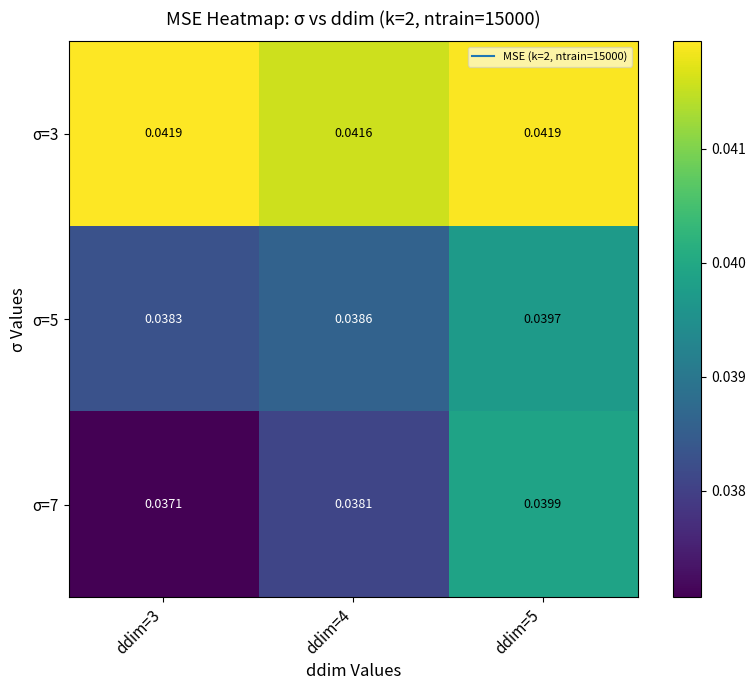

How many data points does each series have?

3